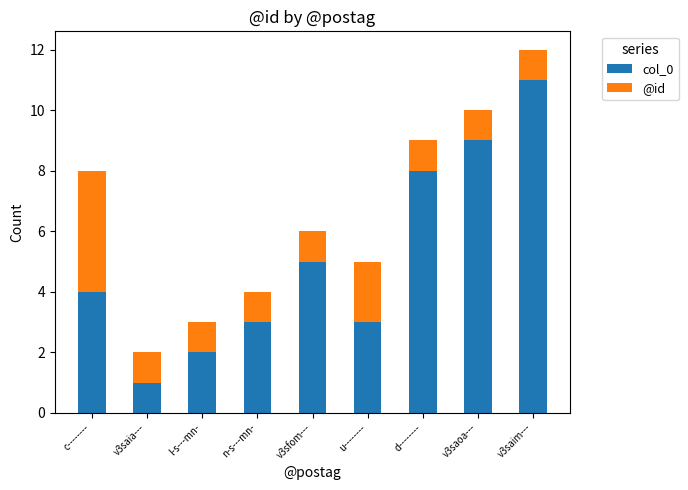

How many bars are there in total?

9